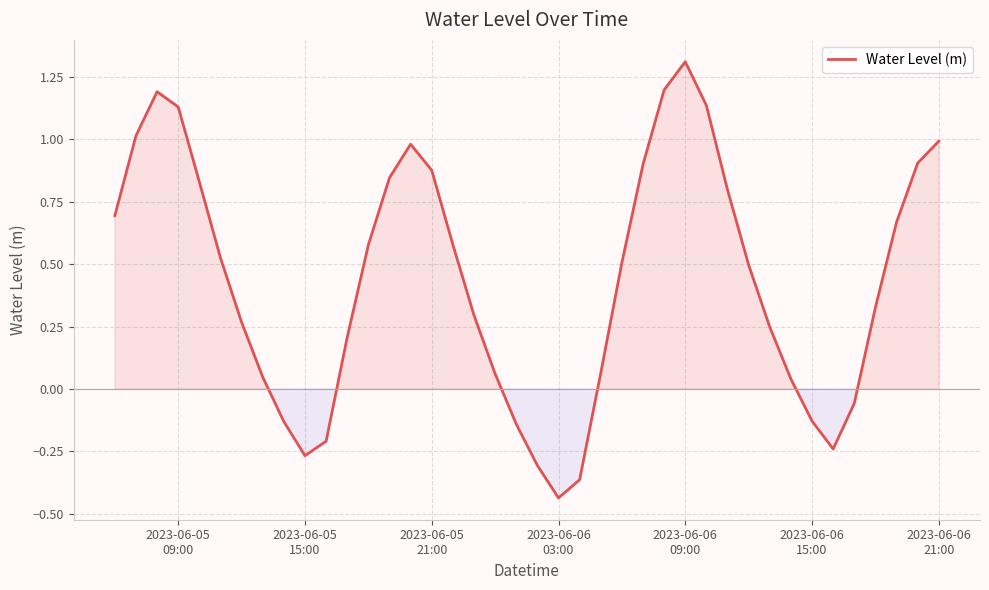

What is the greatest value displayed?

1.3